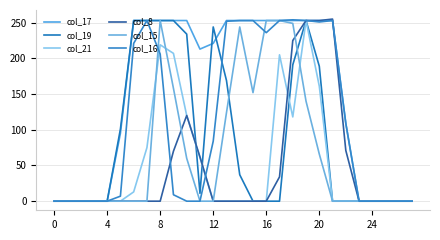

What is the difference between the maximum and minimum values in the col_19 series?

253